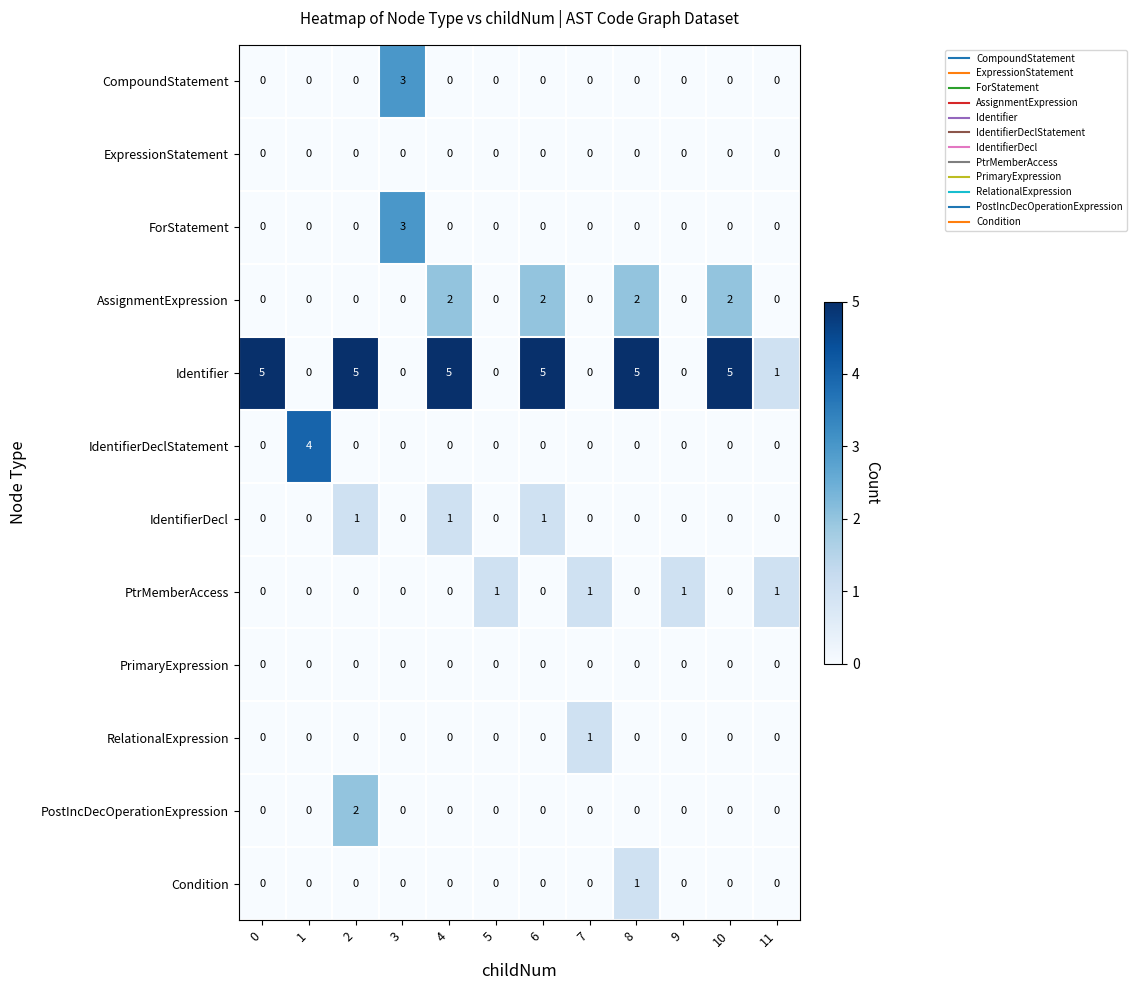

What is the sum of all CompoundStatement values?

3